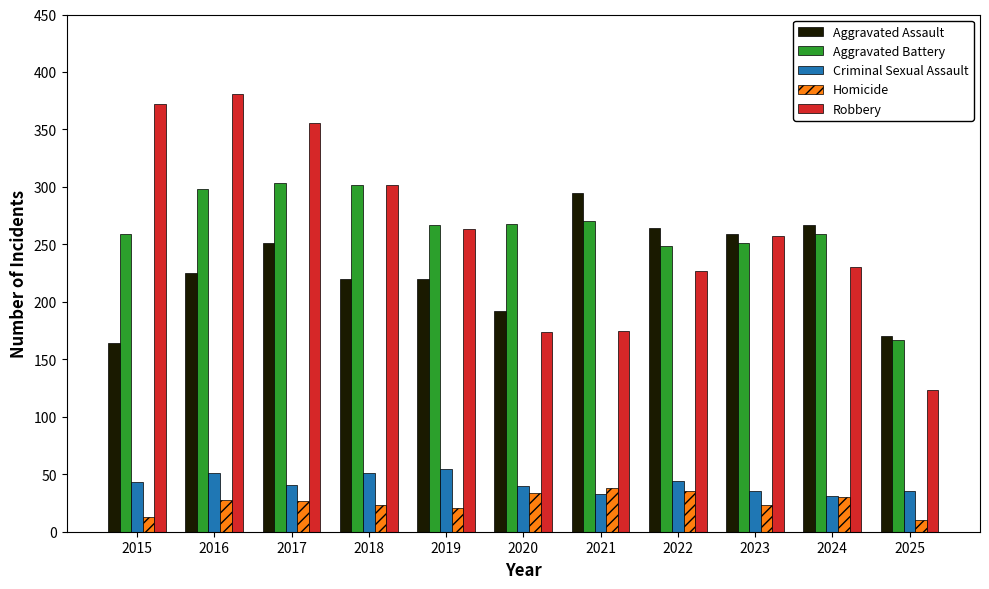

Is it true that Aggravated Battery equals 193 at 2018?

False